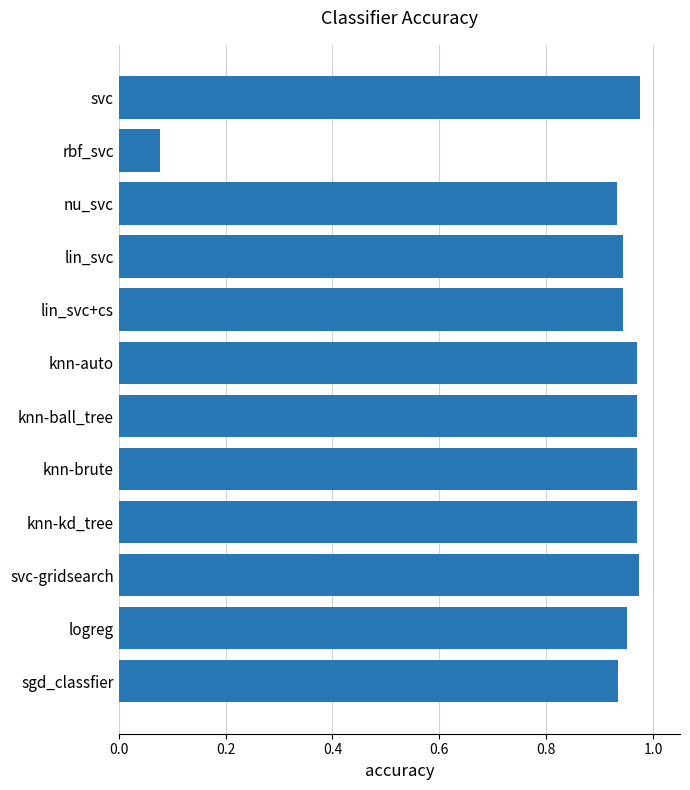

Which label corresponds to the smallest value in the chart?

rbf_svc